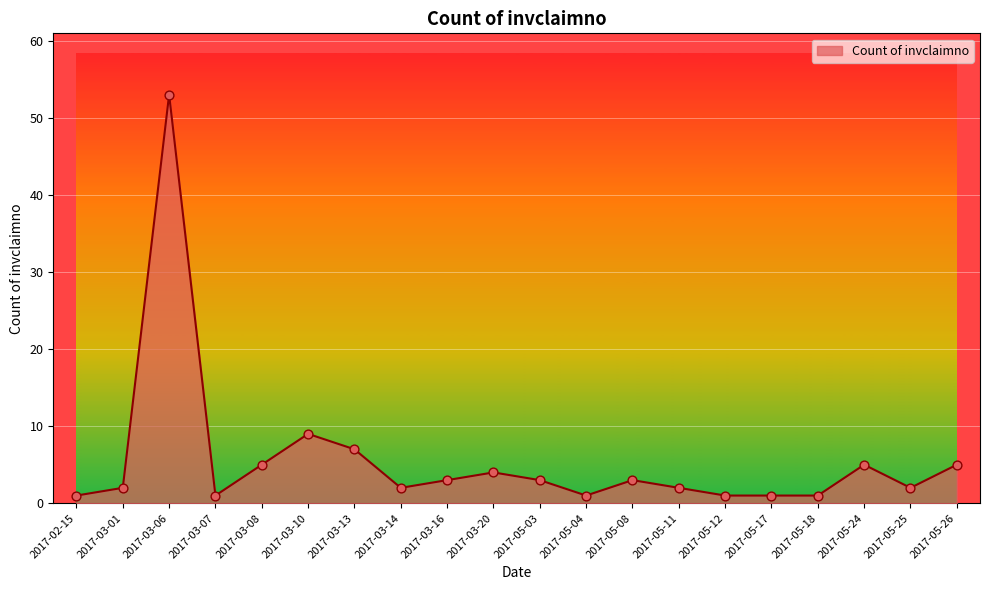

What is the ratio of the value at 2017-05-12 to the value at 2017-03-08?

0.2